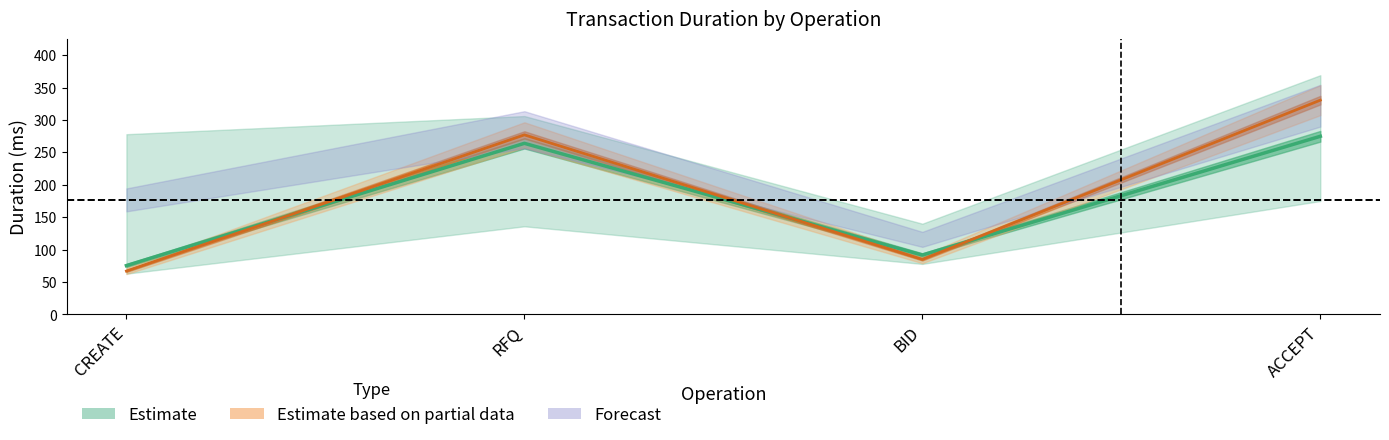

What is the total value across all series at CREATE?

142.4